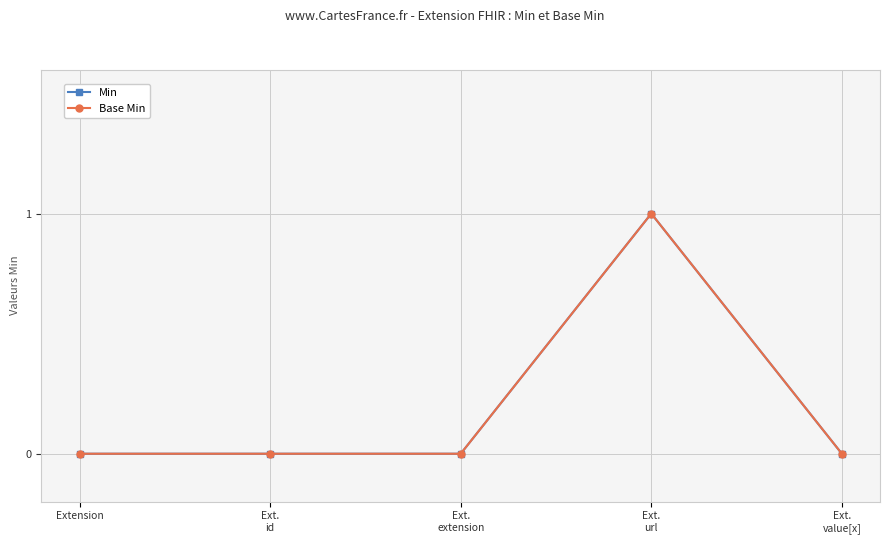

Is this an area chart (filled region under the line)?

No